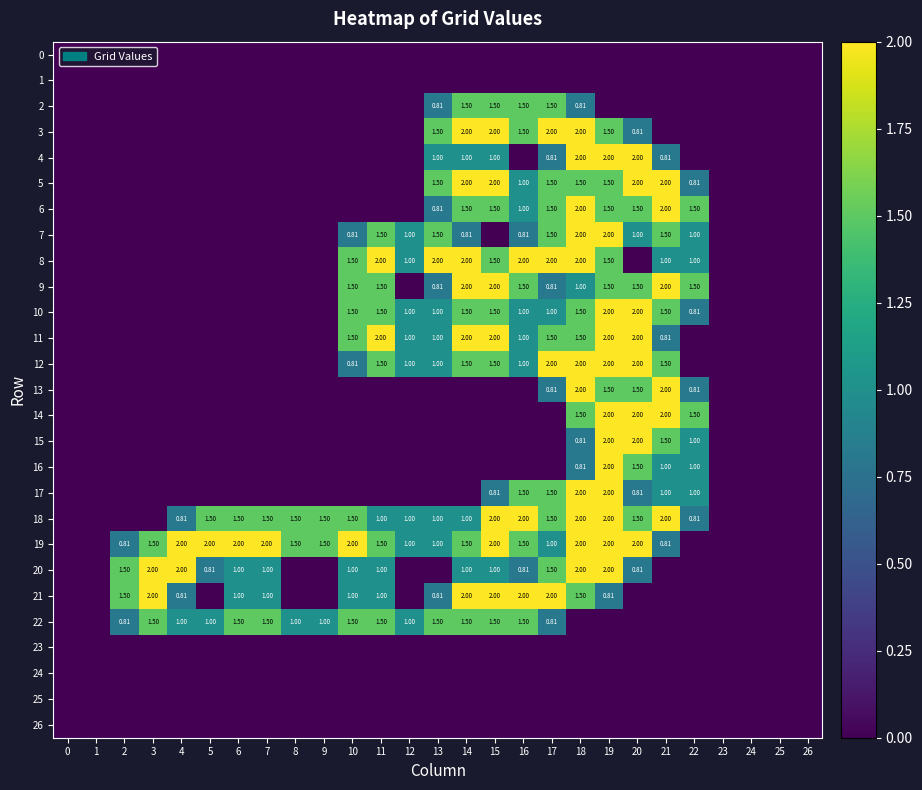

True or false: 6 has a value of 0.0 at 5.

True